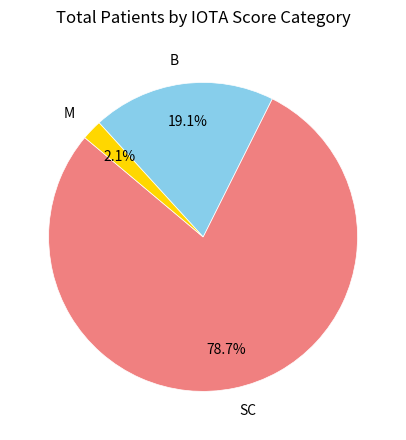

Combined, what portion of the pie is M and SC?

80.9%